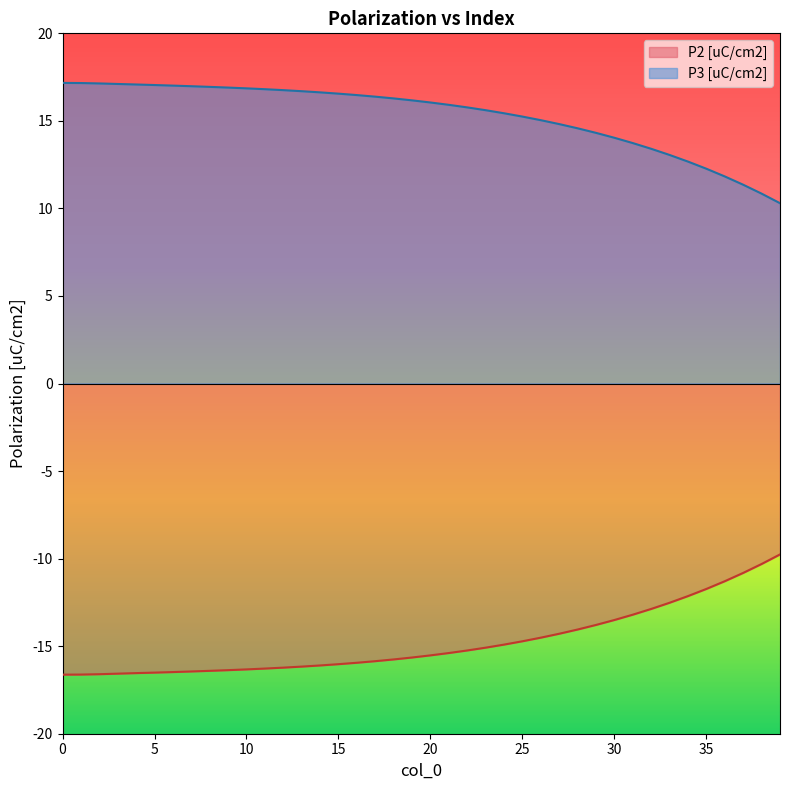

At how many categories does at least one series exceed 8?

40